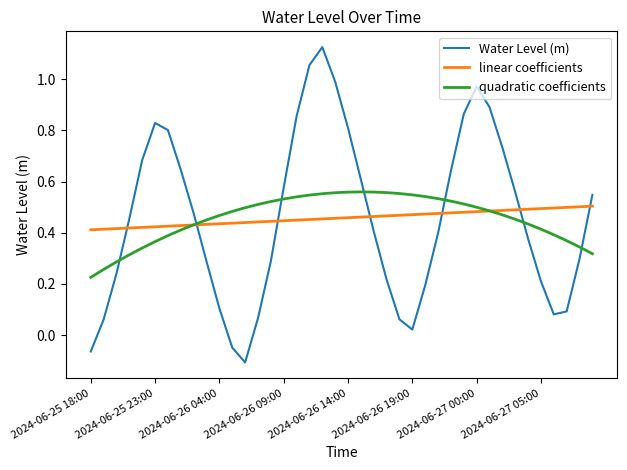

List the series in order of their peak value, lowest first.

linear coefficients, quadratic coefficients, Water Level (m)